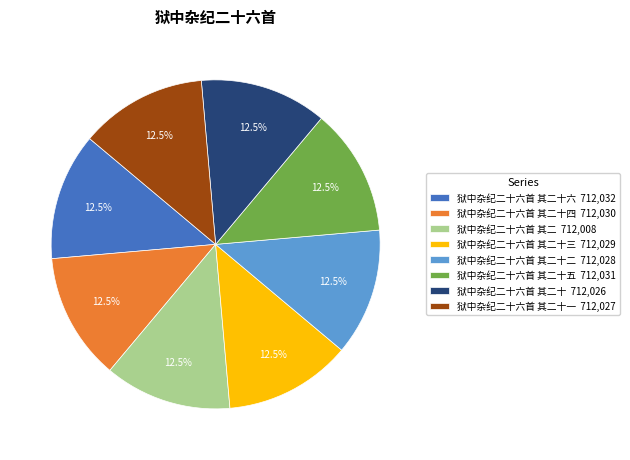

What is the ratio of the value at 狱中杂纪二十六首 其二十三 712,029 to the value at 狱中杂纪二十六首 其二十五 712,031?

1.0